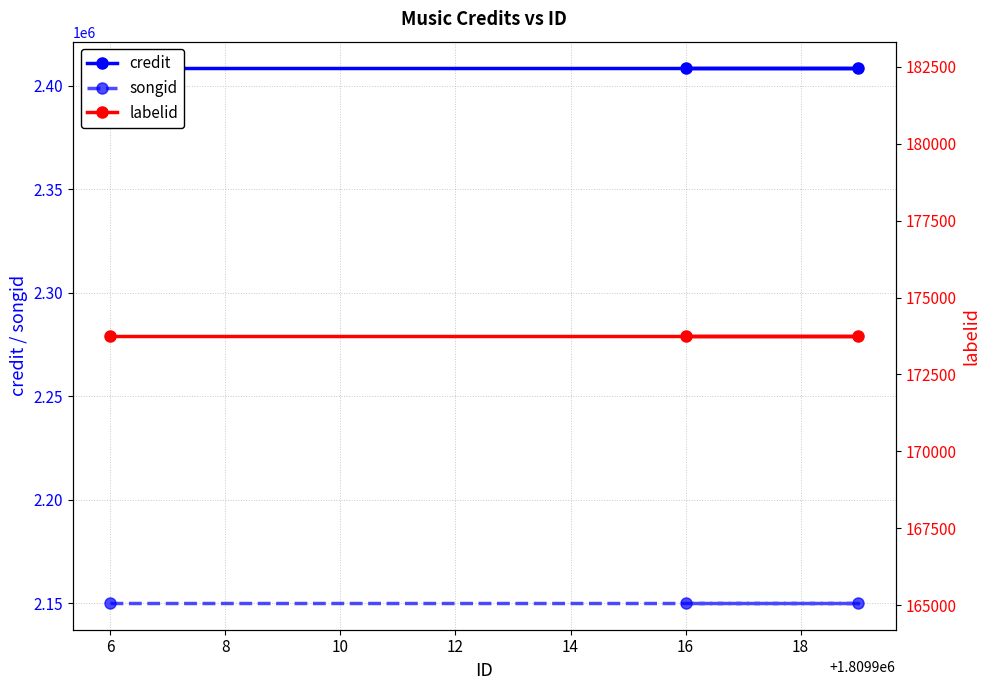

What is the average value of the credit series?

2408395